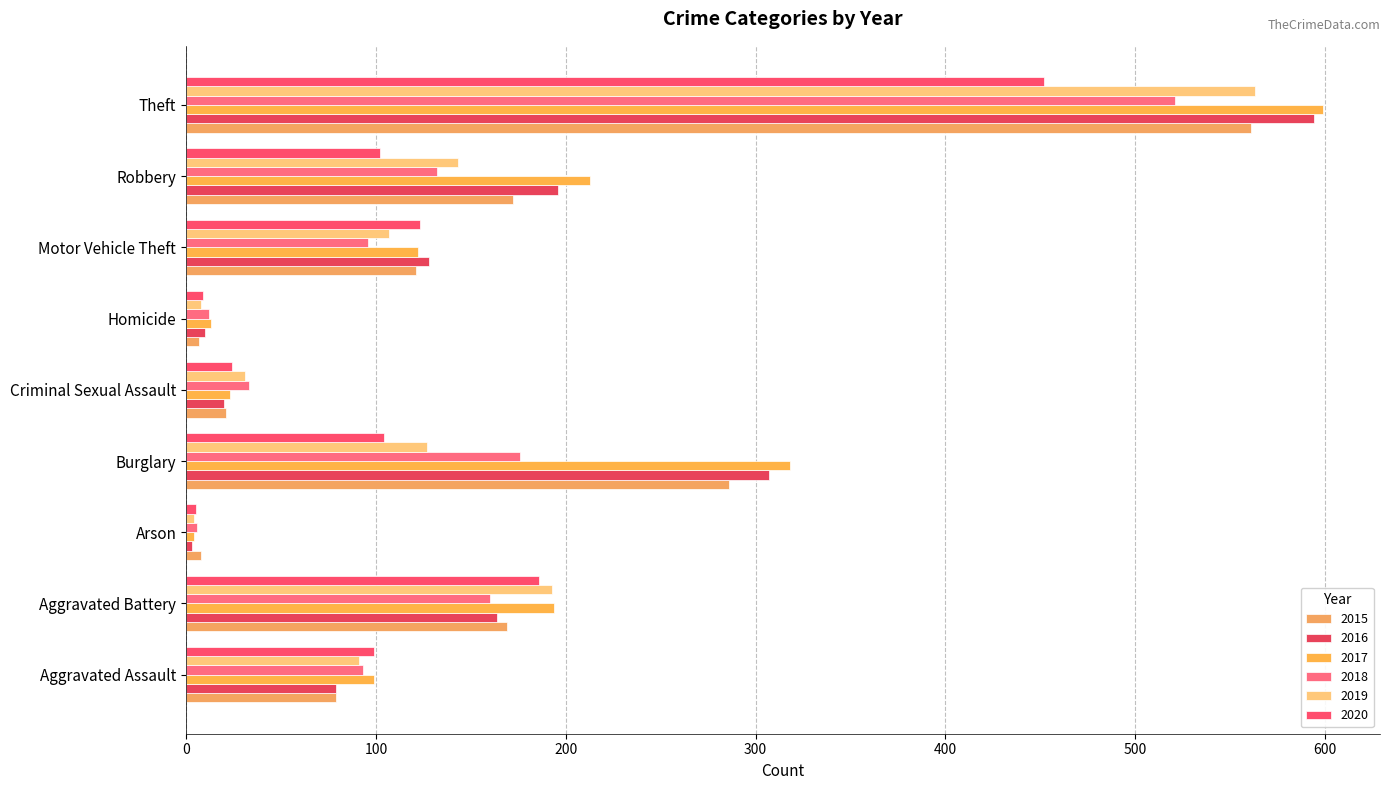

Which series has the largest range (max minus min)?

2017